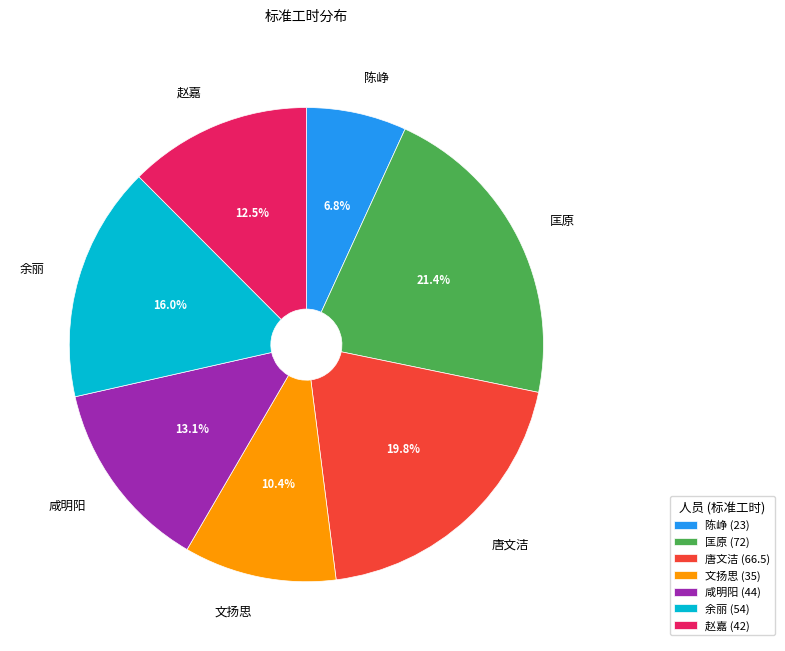

Is there a majority slice in this chart?

No